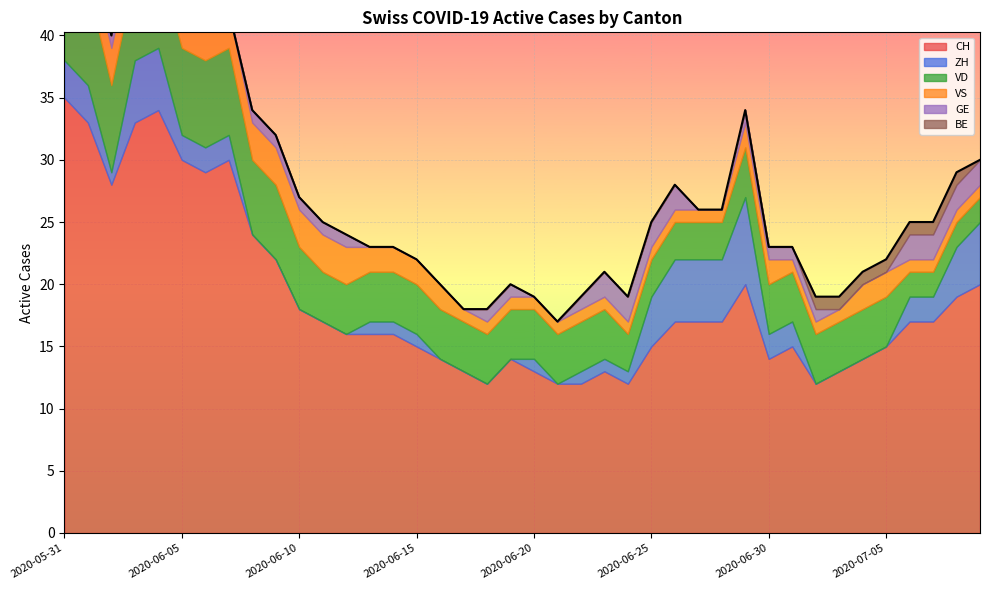

Count the number of data series in this chart.

6